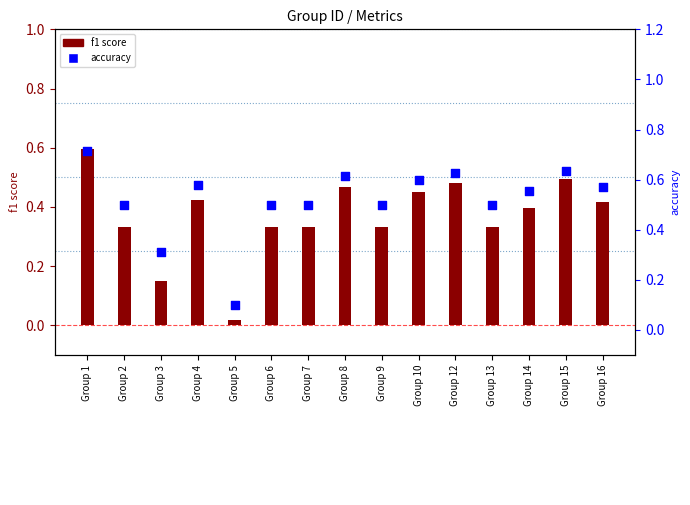

At how many categories does at least one series exceed 0?

15